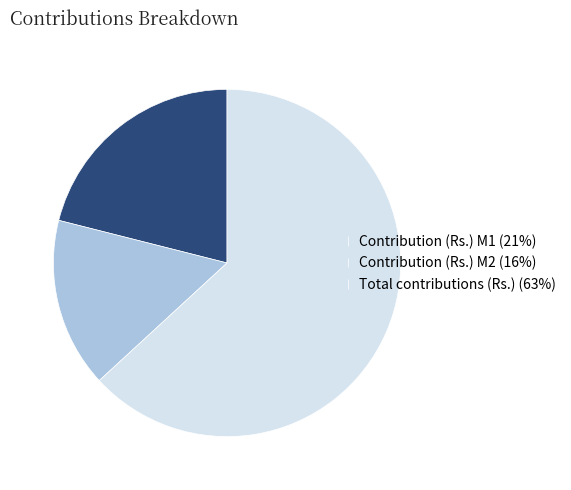

The Contribution (Rs.) M2 (16%) slice represents 10% of the pie. True or false?

False